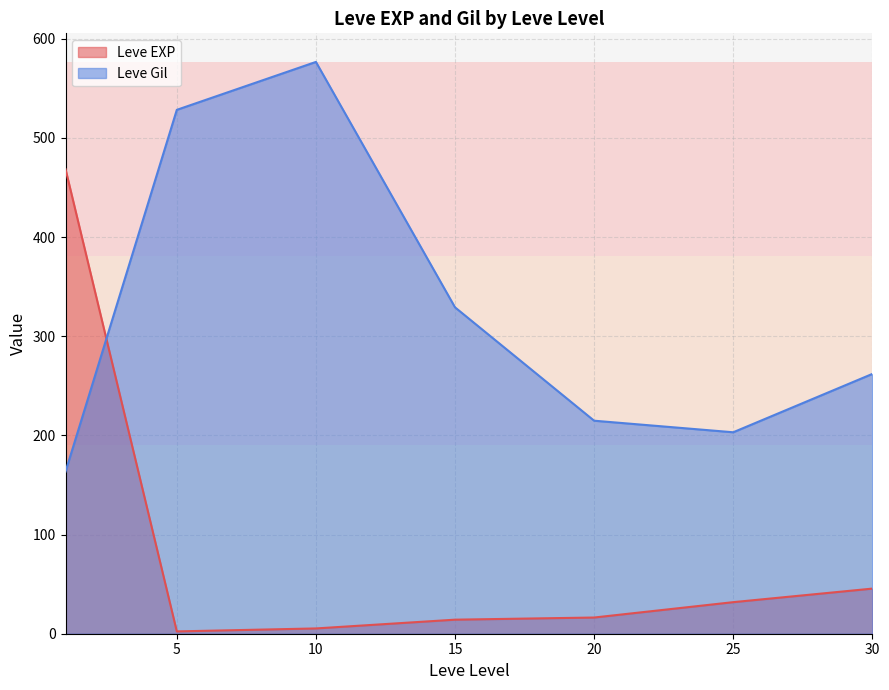

Between 15 and 15, which is larger?

15